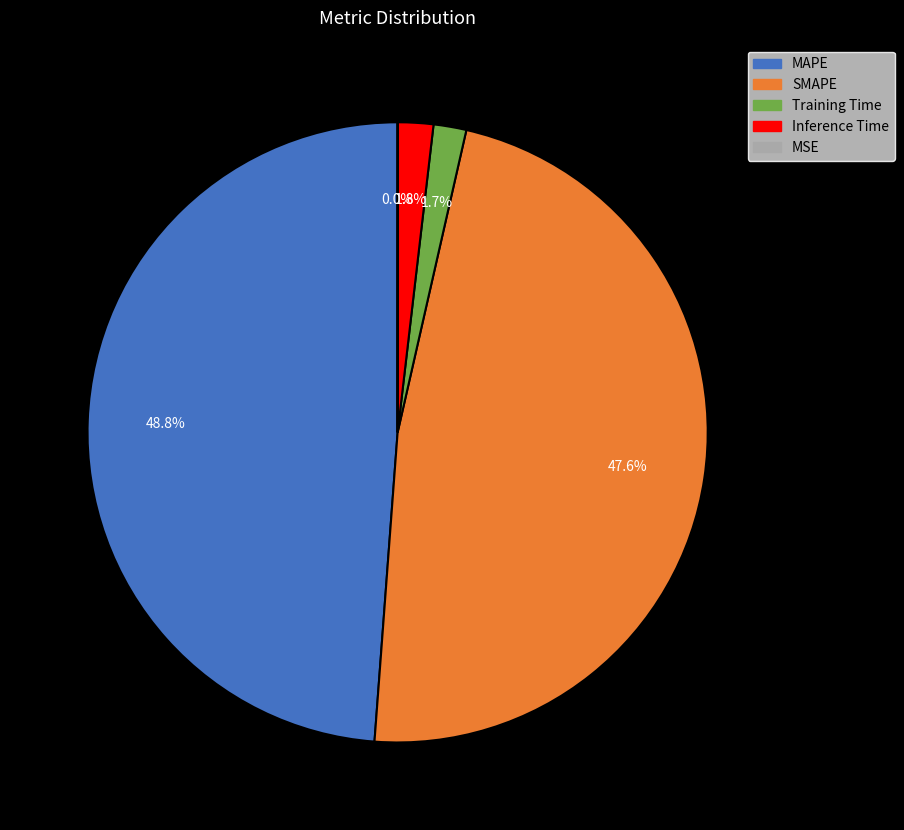

Which category has the biggest portion of the pie?

MAPE